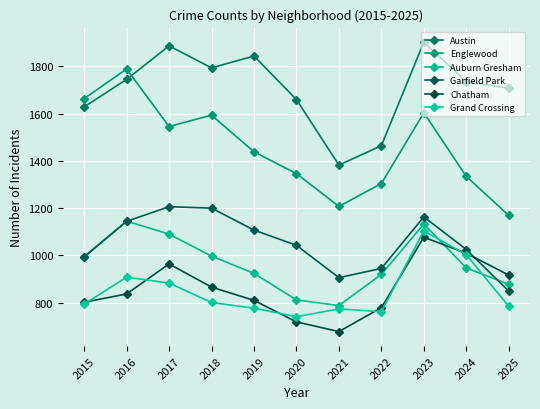

Is it true that Chatham equals 1077 at 2023?

True